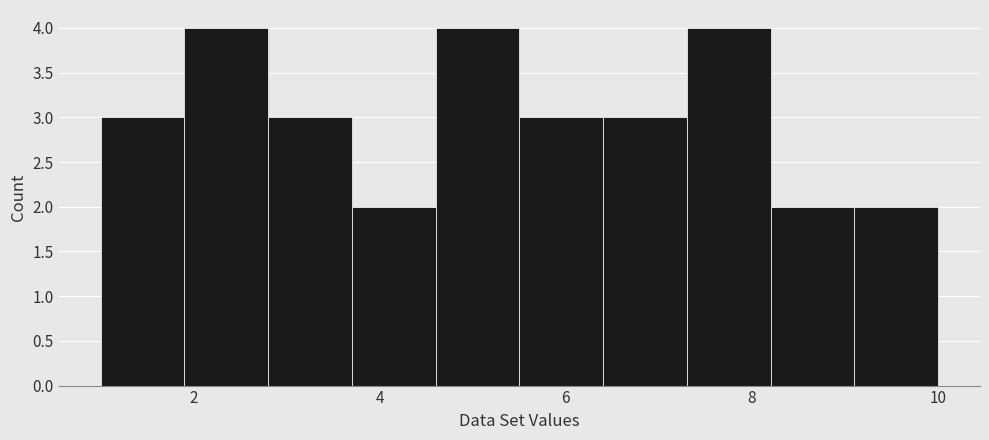

What is the height of the bar covering 3.7 to 4.6 on the x-axis? Neither the bar edges nor the heights are printed on the chart, so give them approximately, as read against the axes.

2